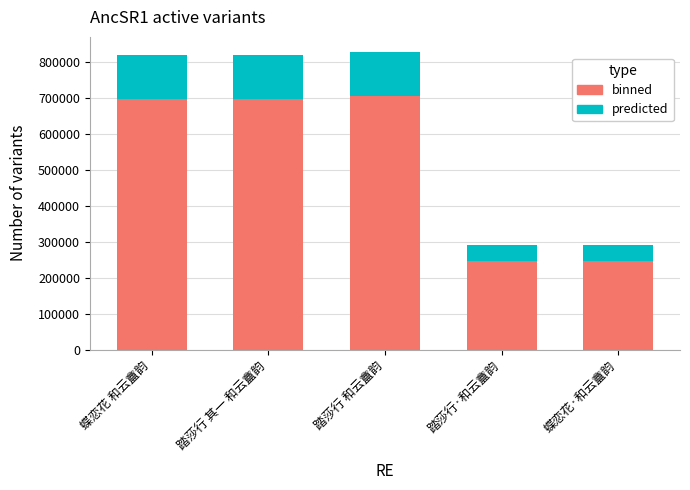

What is the maximum value for binned?

705364